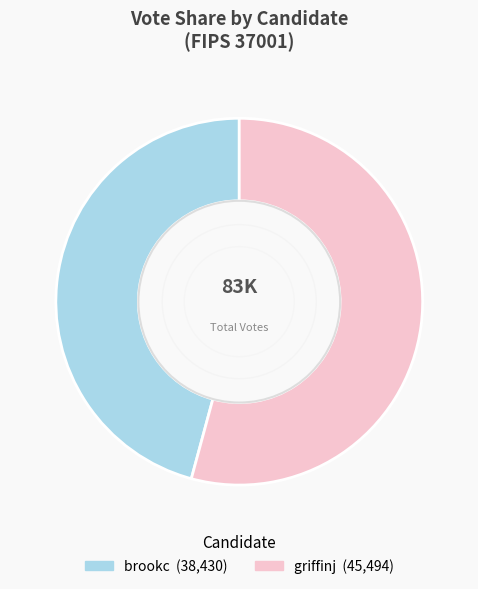

Combined, do brookc and griffinj account for over 50%?

Yes